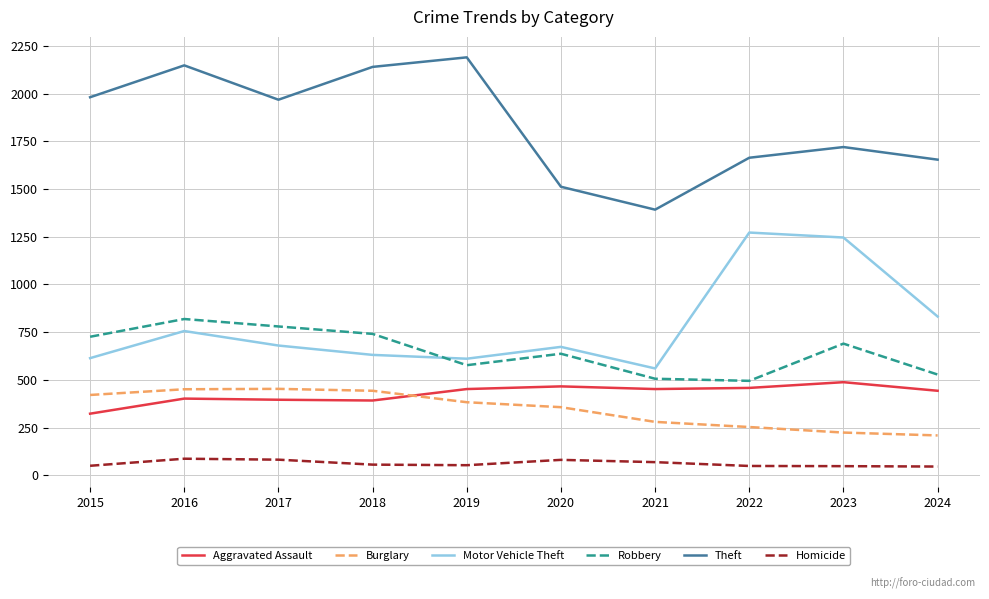

The value of Aggravated Assault at 2015 is 323. True or false?

True